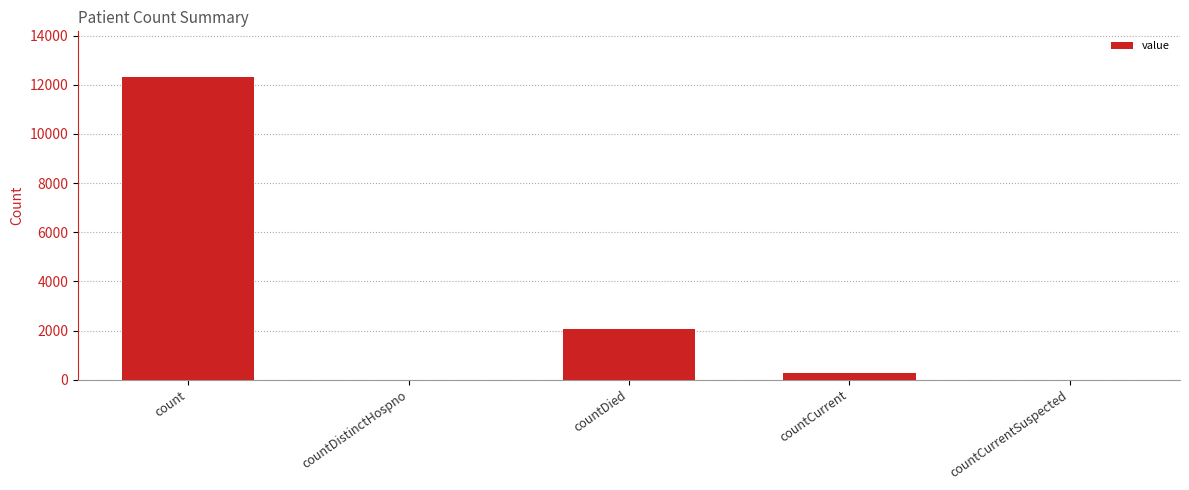

Reading left to right, extract all data points from this chart.

12328	0	2053	255	0